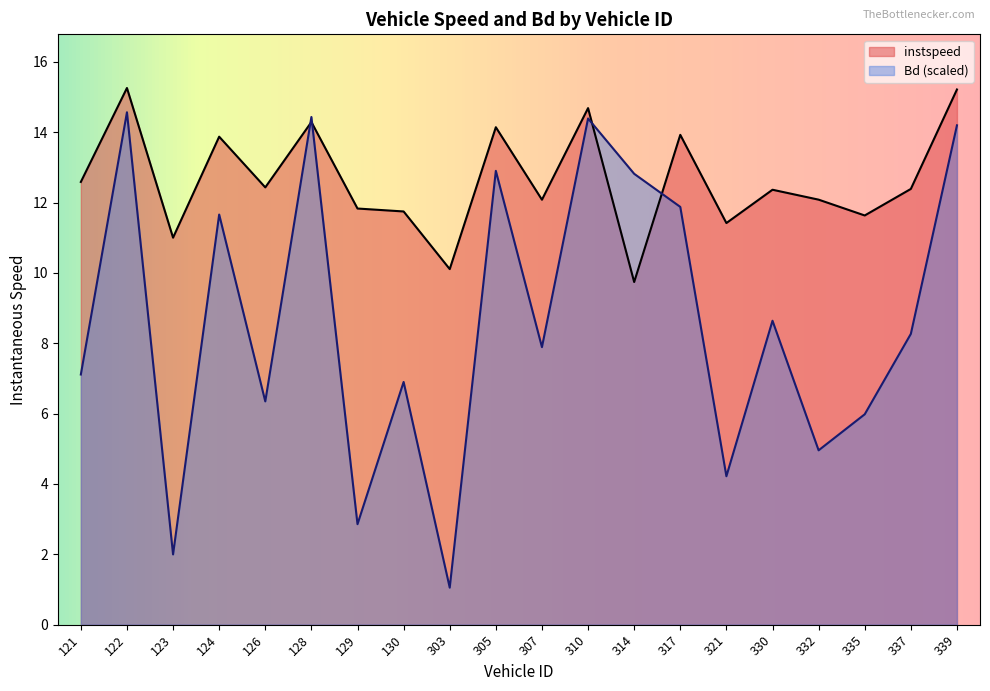

At which category does instspeed reach its first local valley?

123